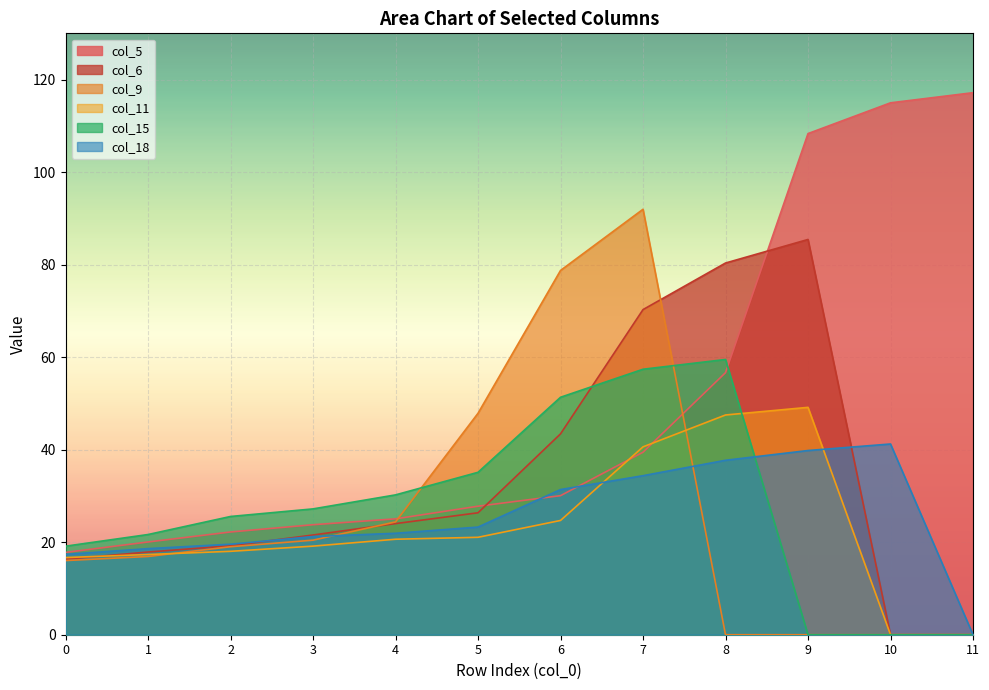

What value does the col_11 series have at 5?

21.1